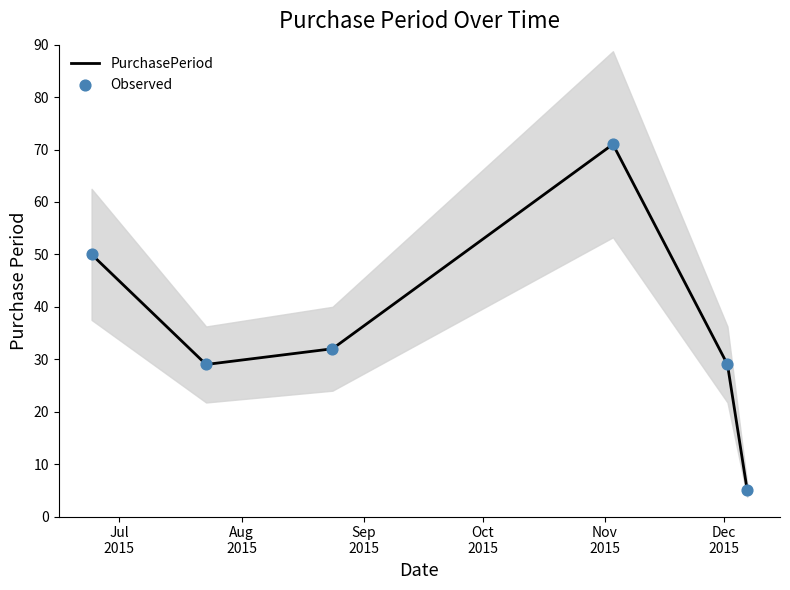

Which series contains the highest Y value?

PurchasePeriod